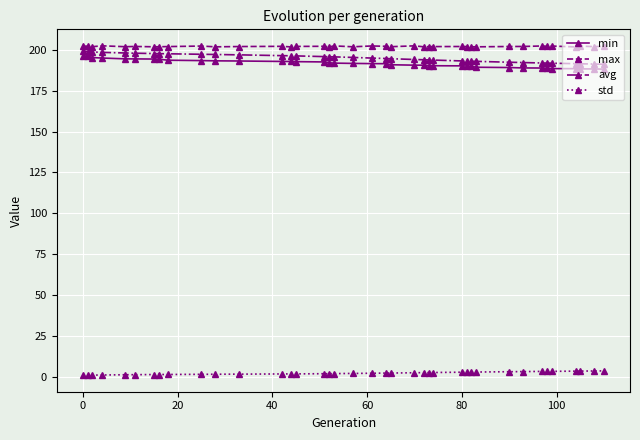

Rank the series by their maximum value, from highest to lowest.

max, avg, min, std